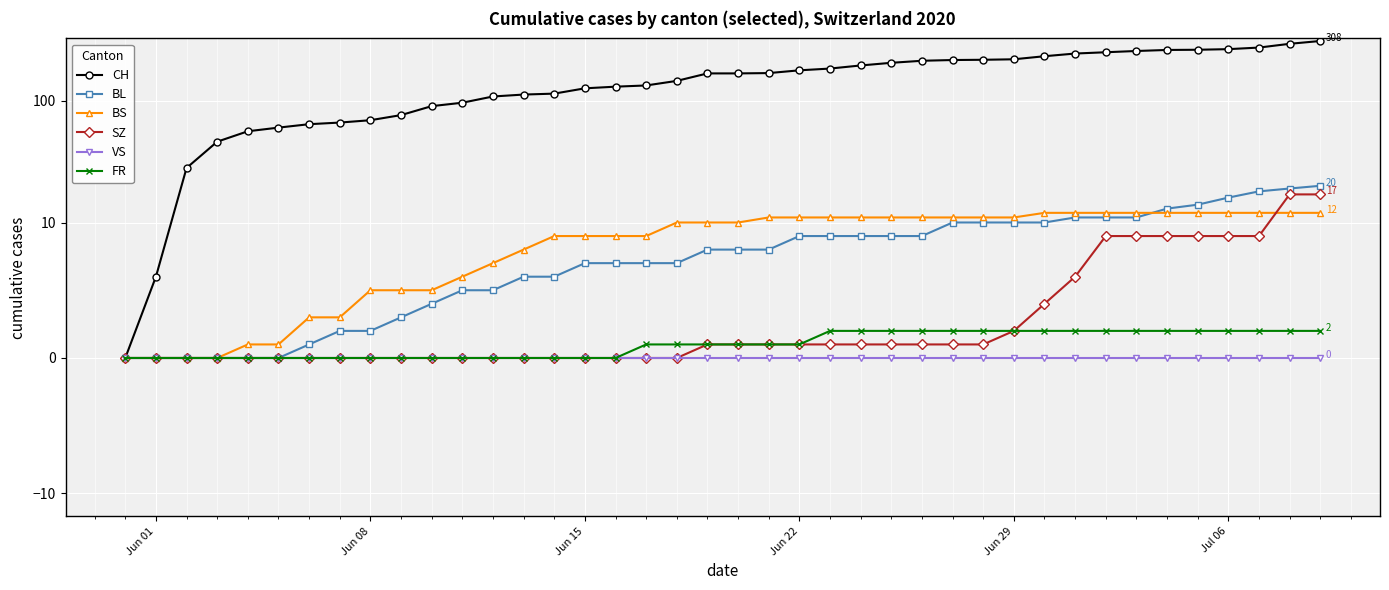

True or false: VS has more than 2 points higher than both neighbors.

False